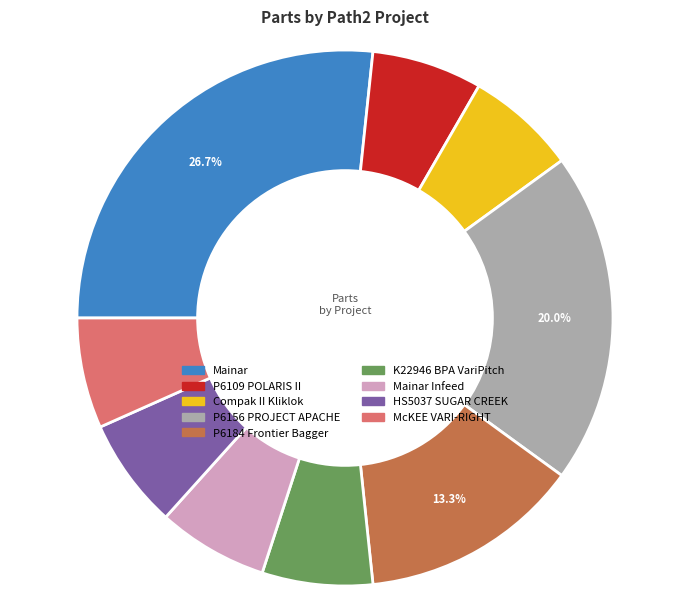

Does any single category account for the majority?

No